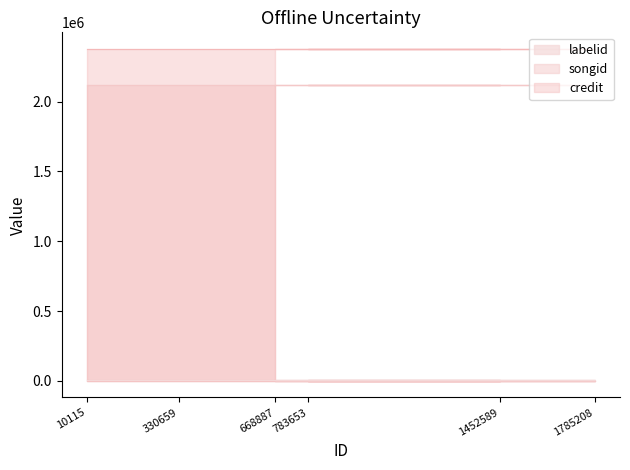

True or false: credit has a value of 4132892 at 668887.

False